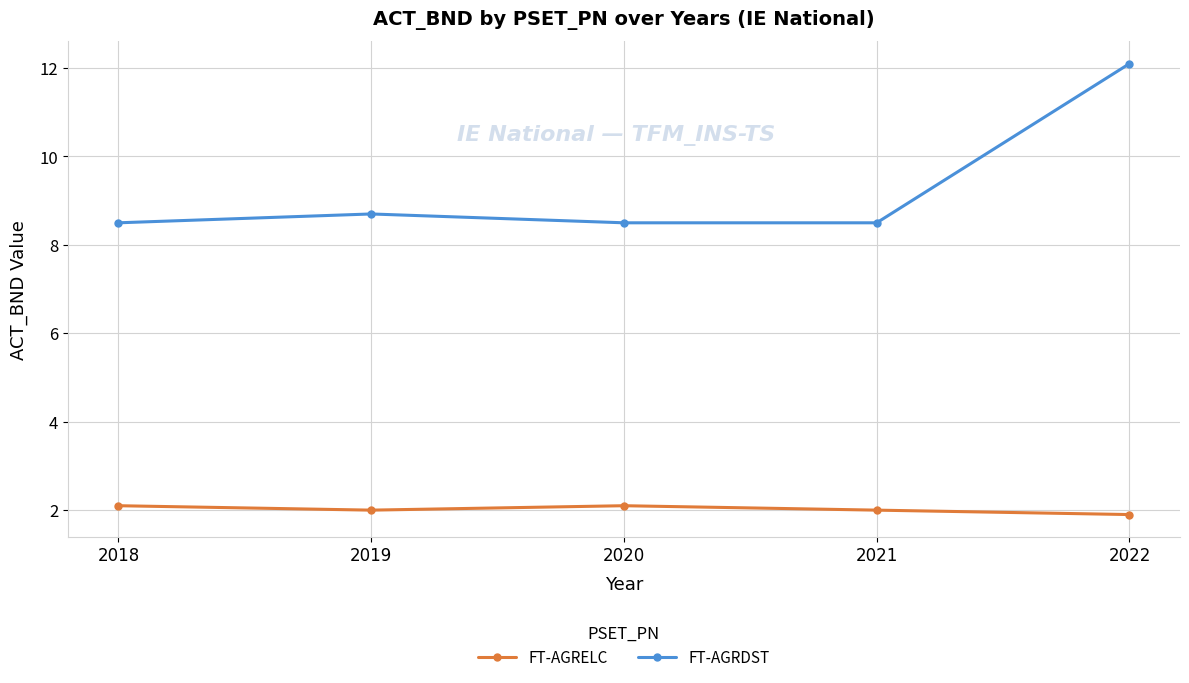

How many interior local peaks does the FT-AGRELC series have?

1